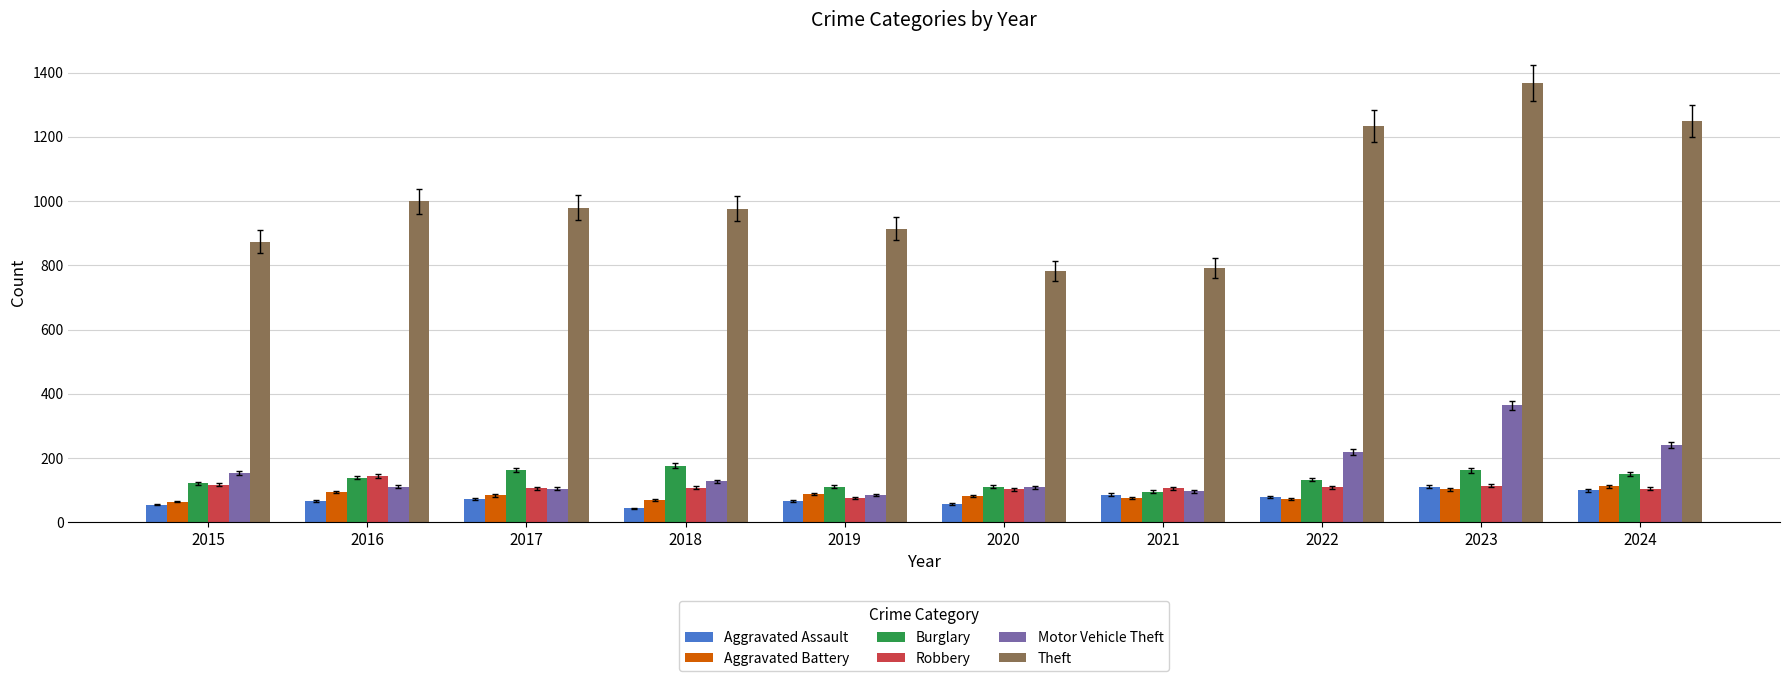

Is it true that Theft equals 470 at 2018?

False